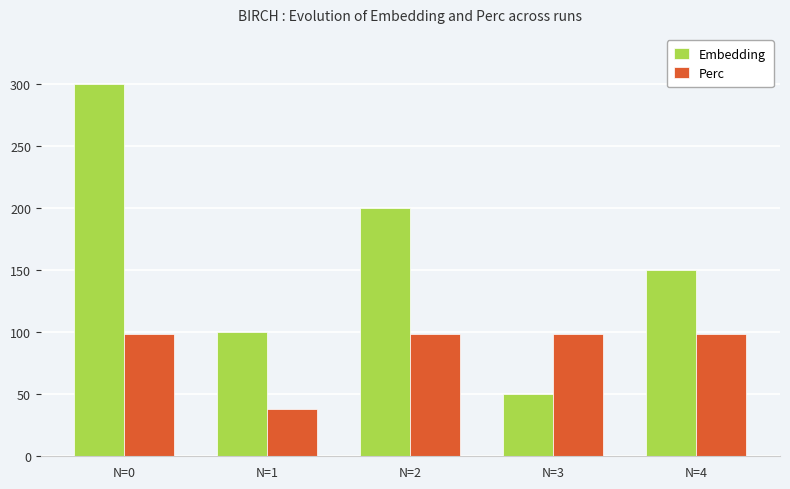

True or false: Perc has a value of 30.7 at N=4.

False